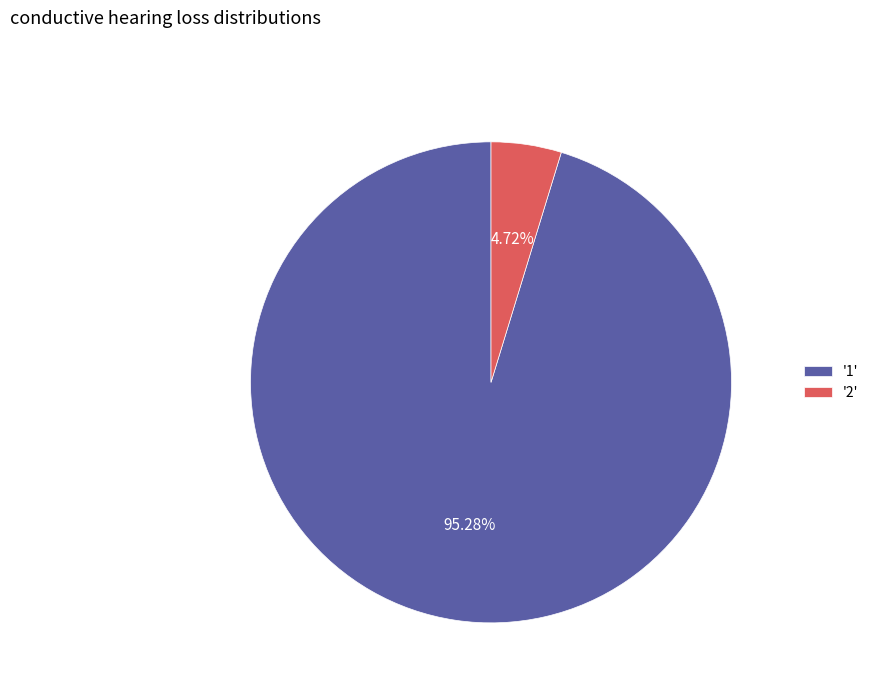

Which has a higher value, '1' or '2'?

'1'